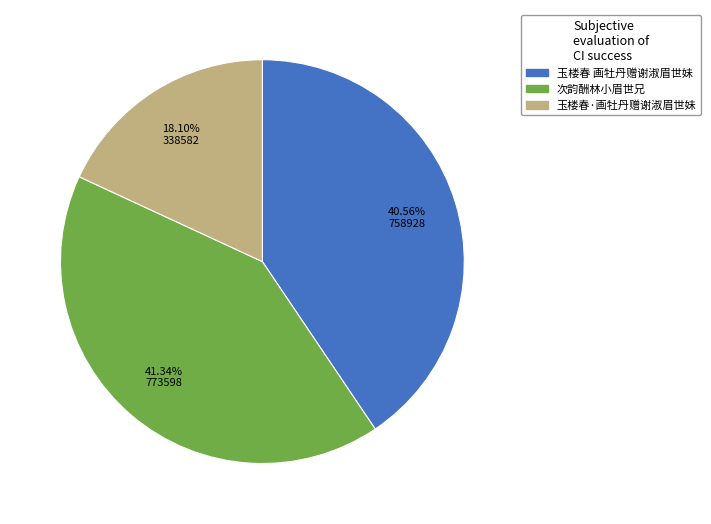

Which category has the smallest portion of the pie?

玉楼春·画牡丹赠谢淑眉世妹